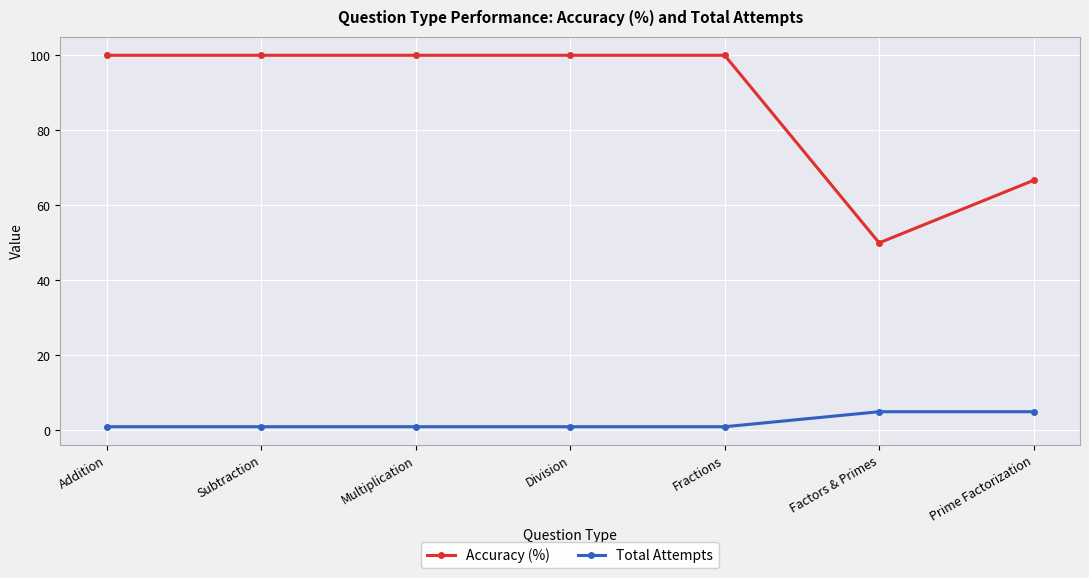

Rank the series at Factors & Primes from lowest to highest value.

Total Attempts, Accuracy (%)